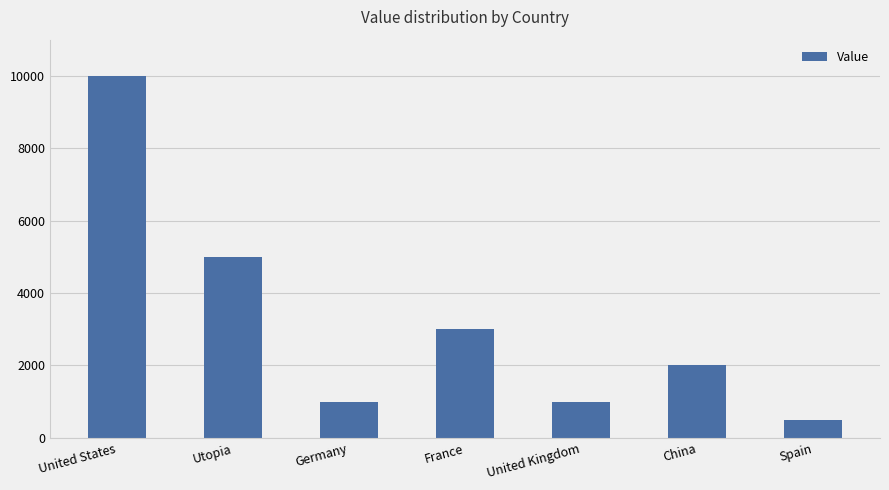

Reading left to right, transcribe all the data shown in this chart.

10000	5000	1000	3000	1000	2000	500